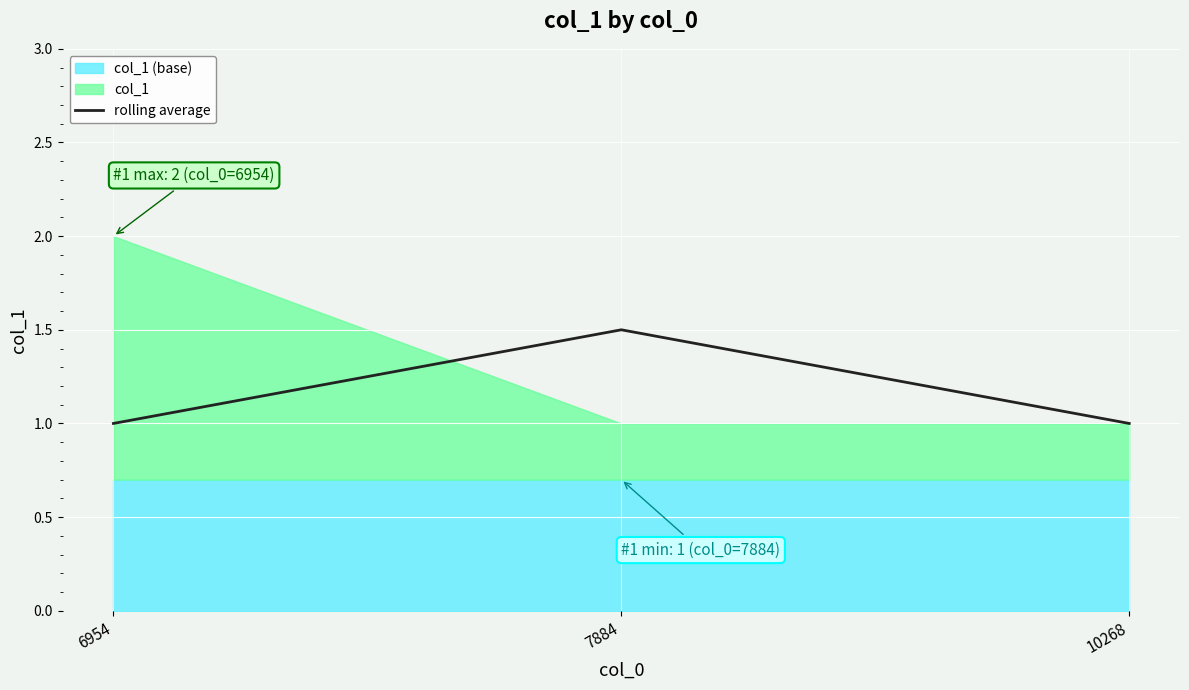

Which label corresponds to the smallest value in the chart?

6954